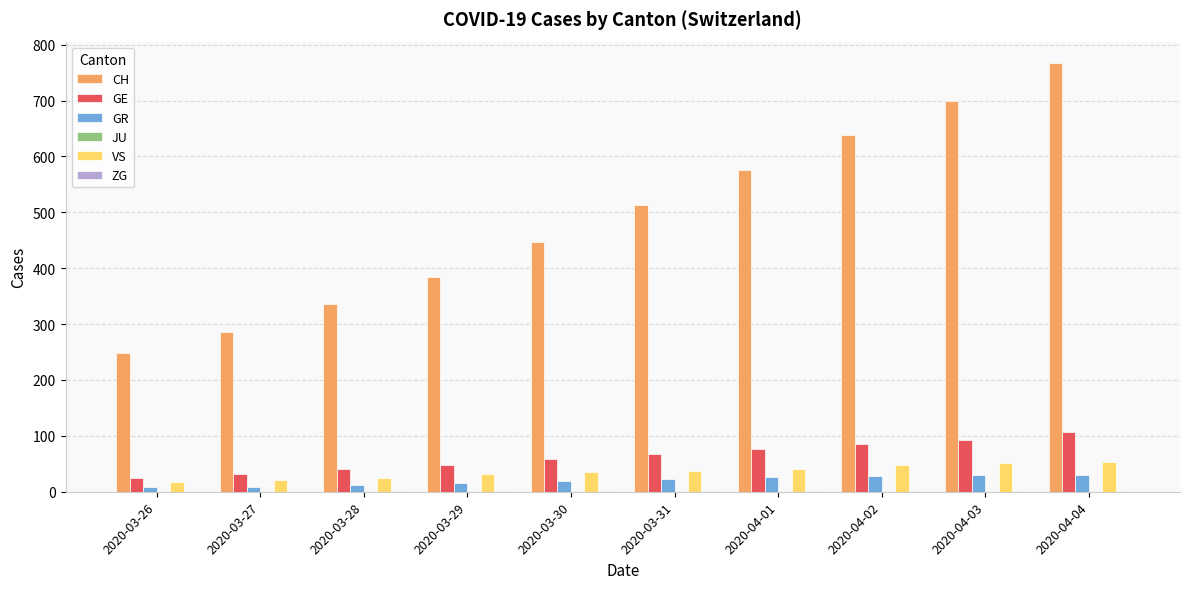

Is the value of CH at 2020-04-03 greater than the value of VS at 2020-04-03?

Yes